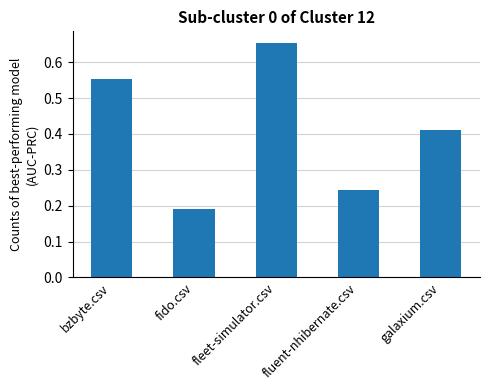

How many data points does each series have?

5